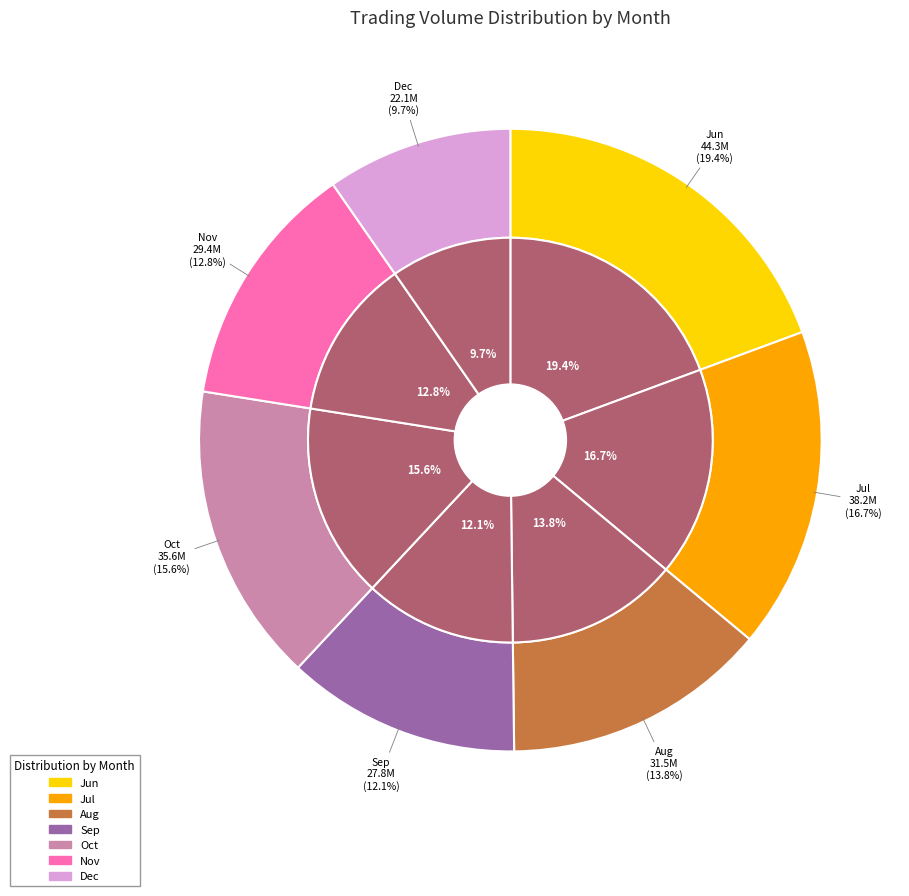

The 23 slice represents 11% of the pie. True or false?

False